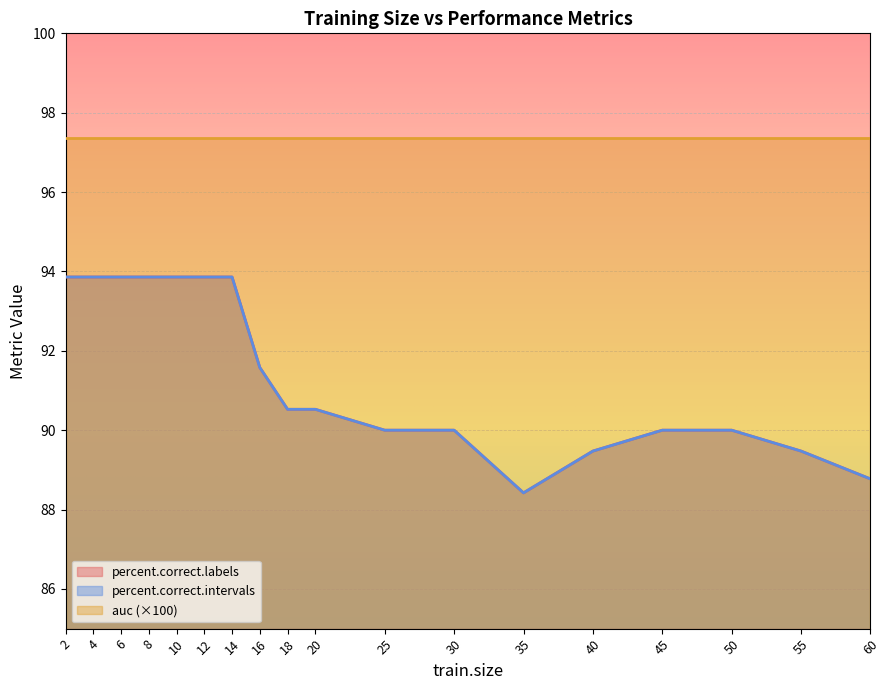

How many interior local valleys does the percent.correct.labels series have?

1